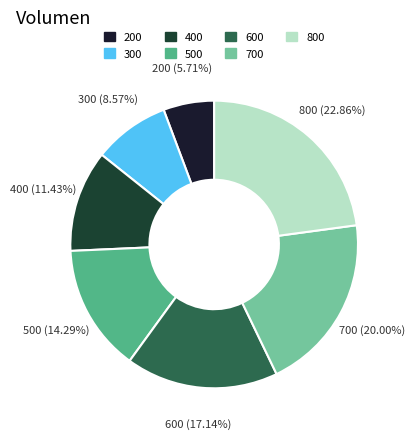

To the nearest percent, what is the difference between the largest and smallest slice percentages?

17%